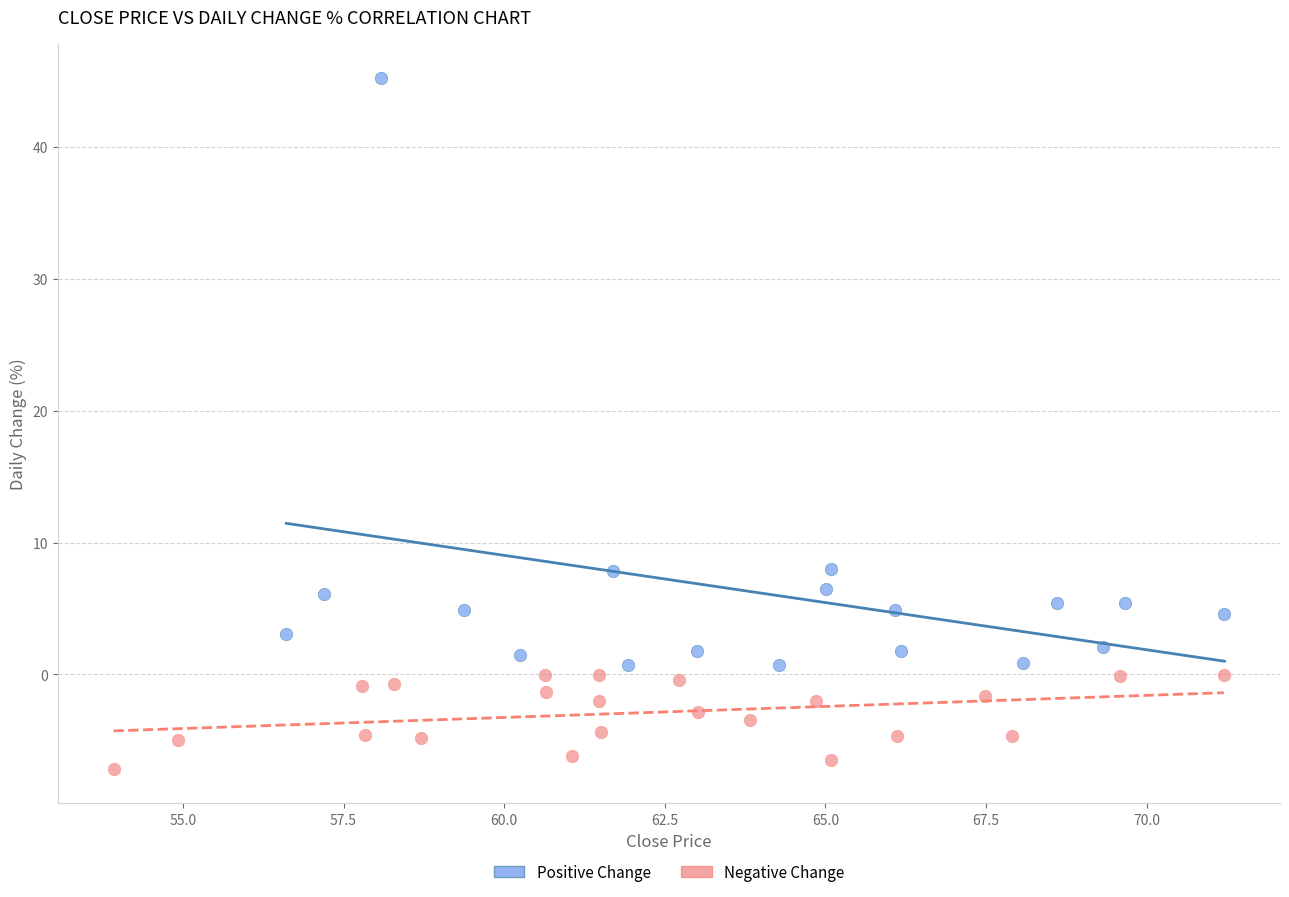

Which series has the widest spread of Y values?

Positive Change